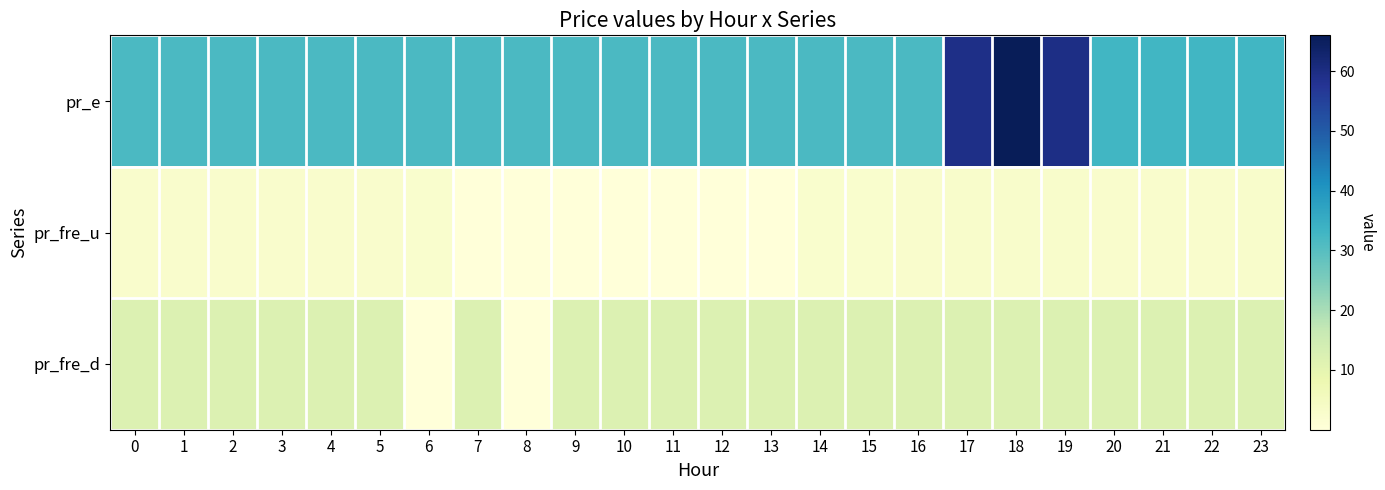

List the series in order of their peak value, highest first.

pr_e, pr_fre_d, pr_fre_u